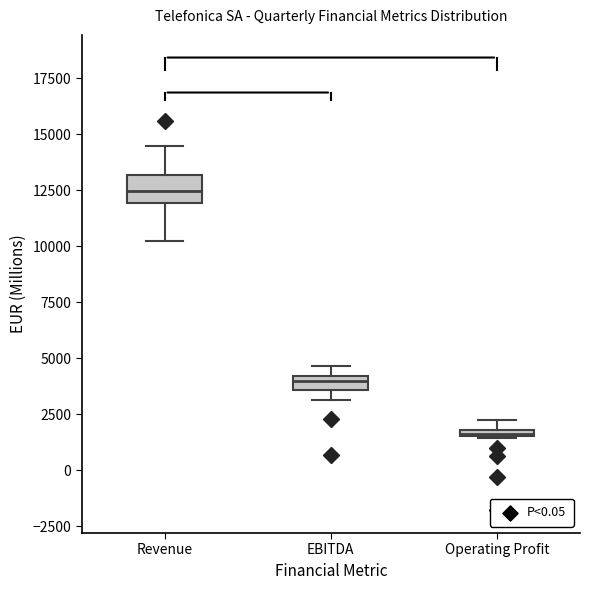

Which box is the tallest, from its lower edge to its upper edge?

Revenue